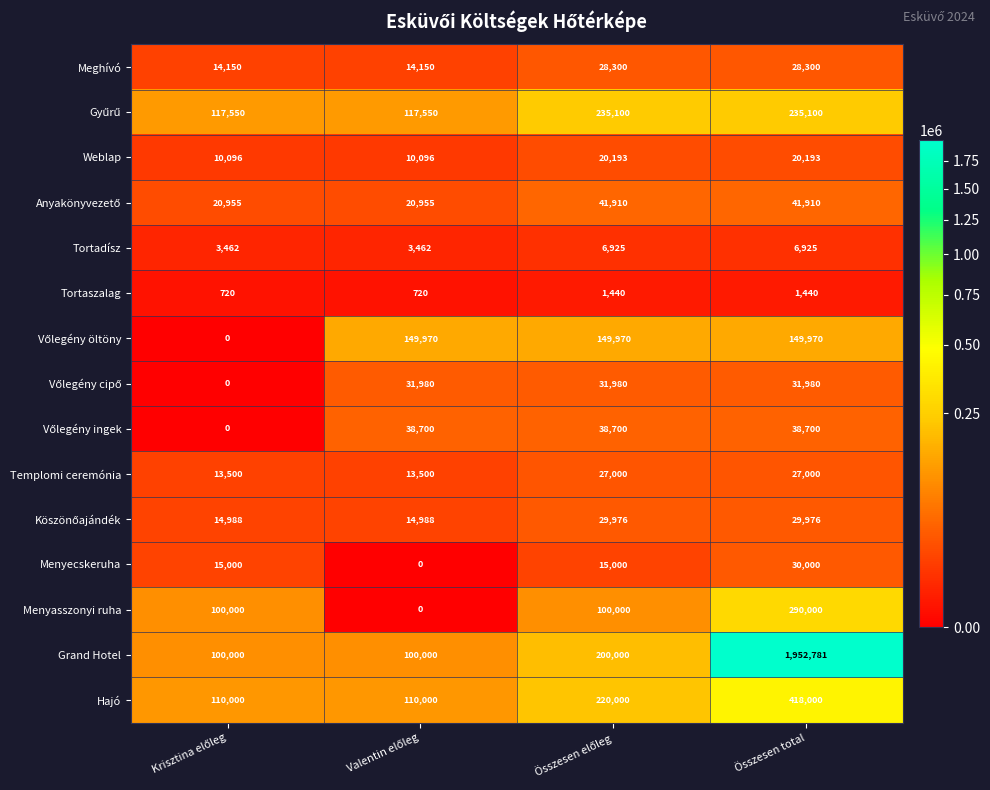

The value of Menyecskeruha at Összesen total is 30000. True or false?

True